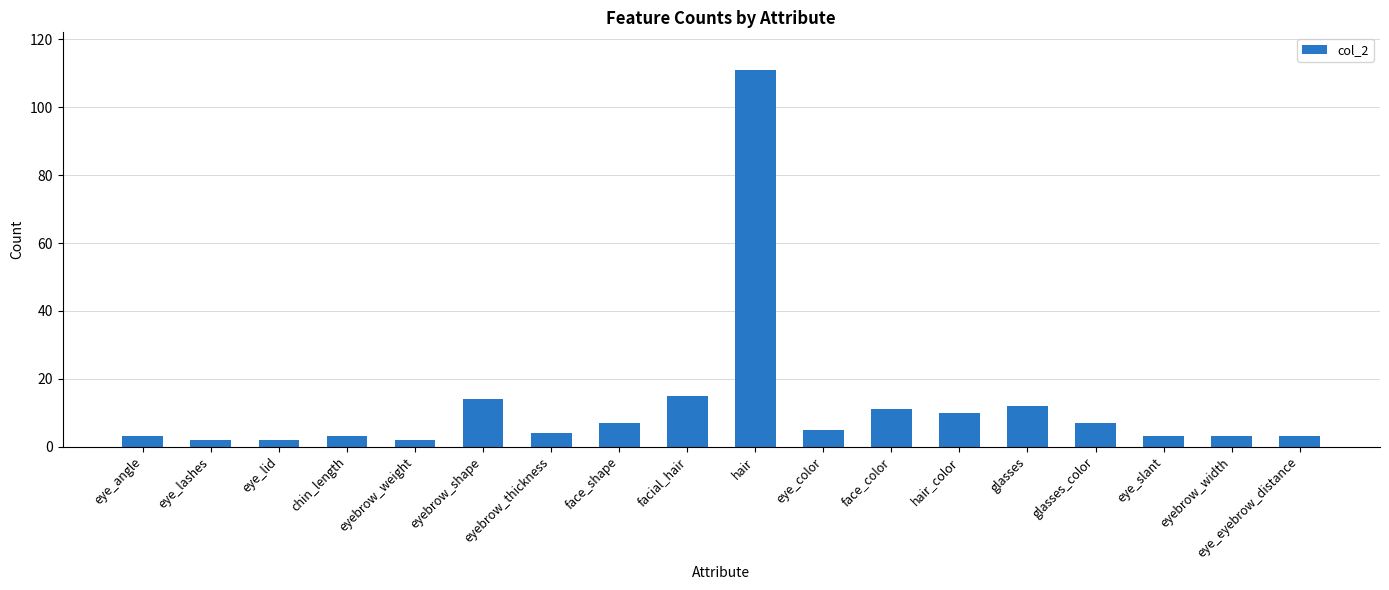

What is the minimum value shown in the chart?

2